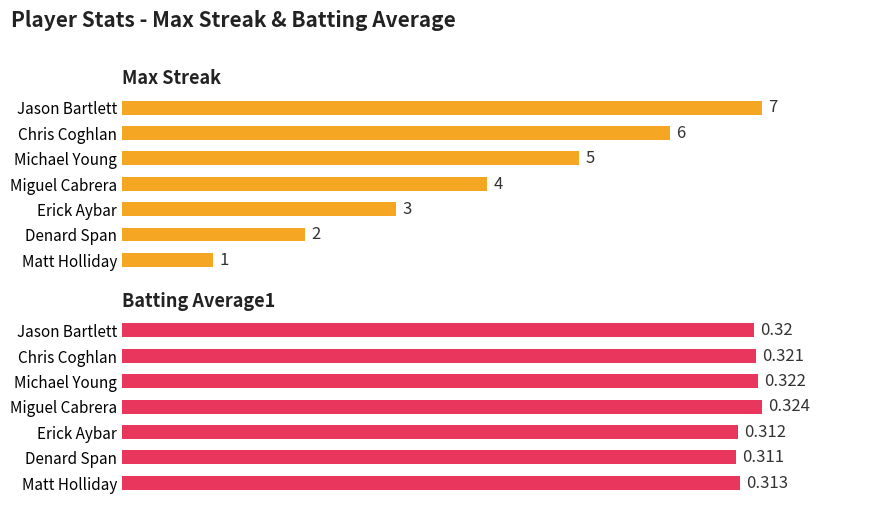

What is the approximate value of Batting Average1 at Miguel Cabrera?

0.3